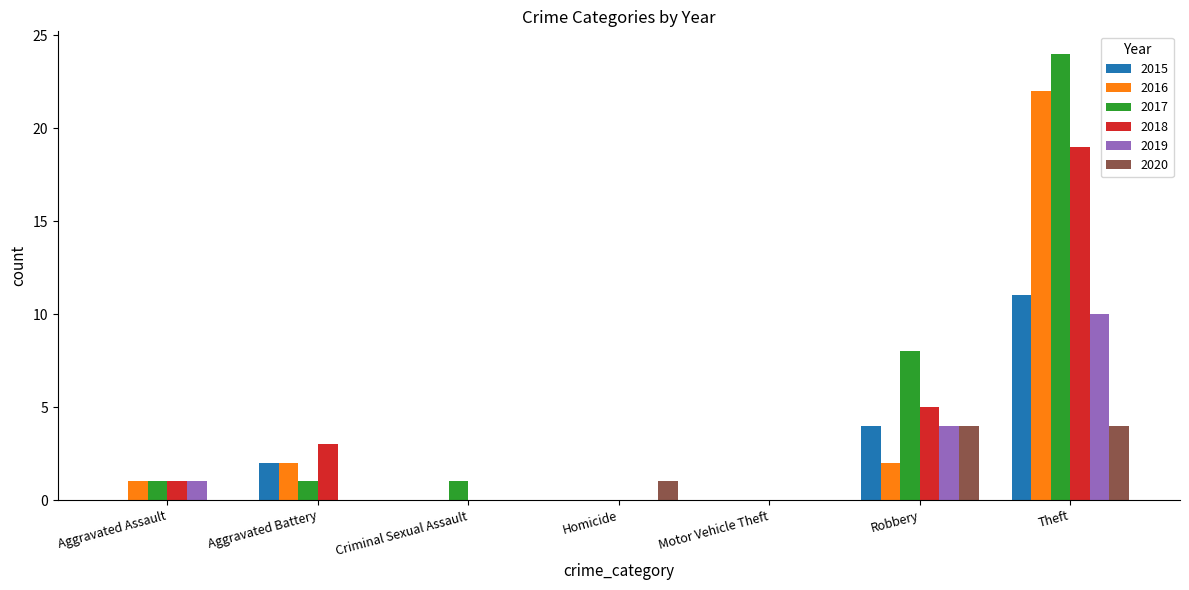

How many distinct data groups are displayed?

6